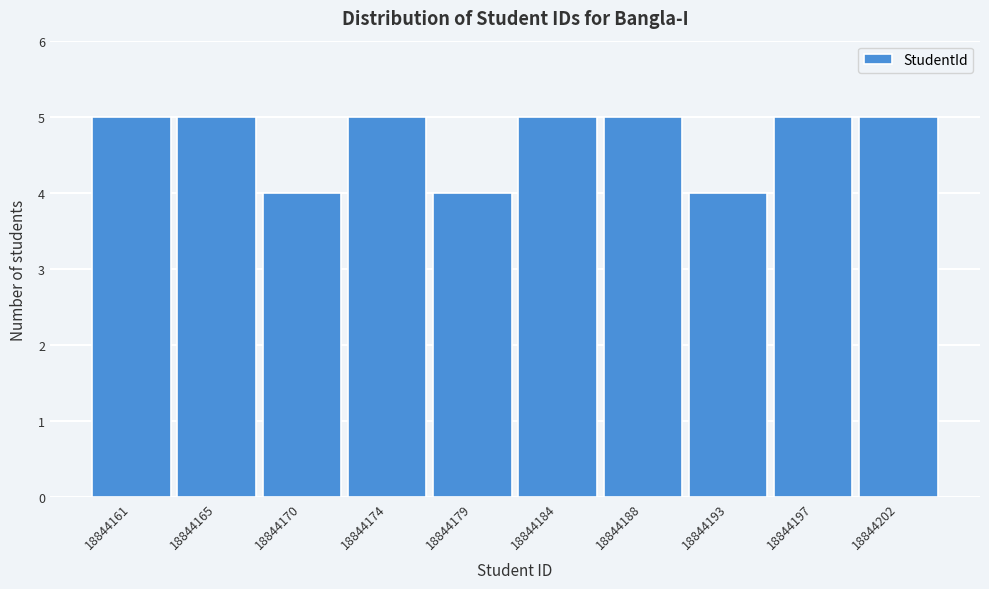

Reading right to left, what are all the values shown in this chart?

5	5	4	5	5	4	5	4	5	5